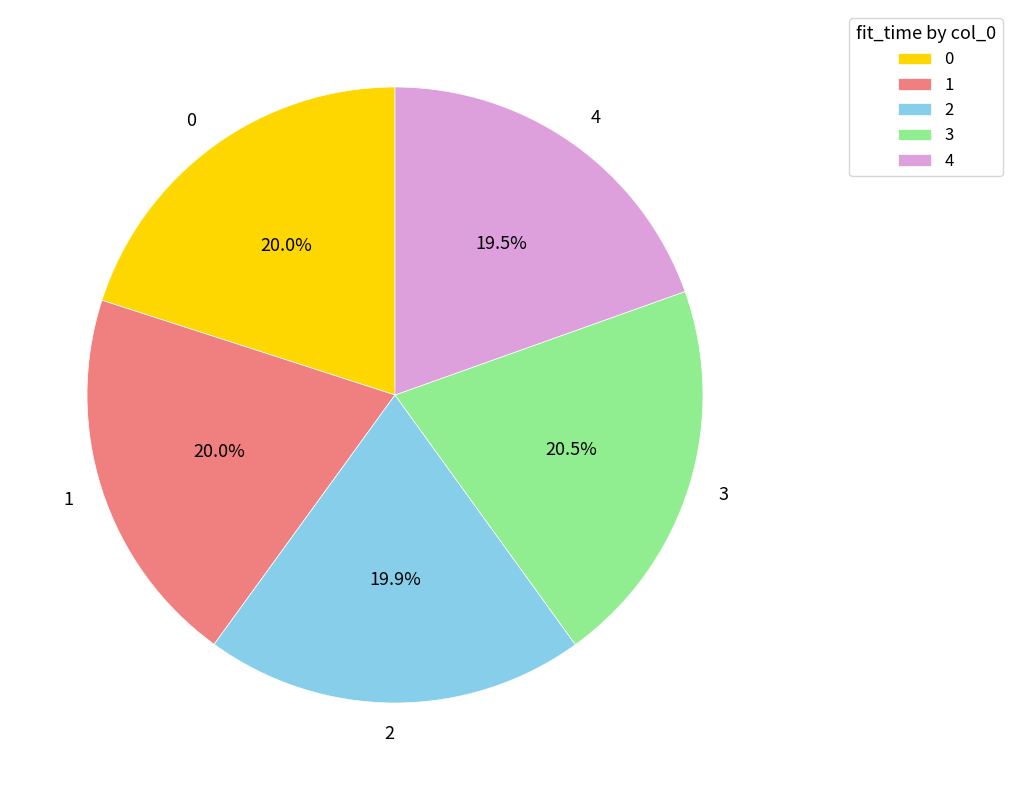

True or false: 2 accounts for 13% of the total.

False